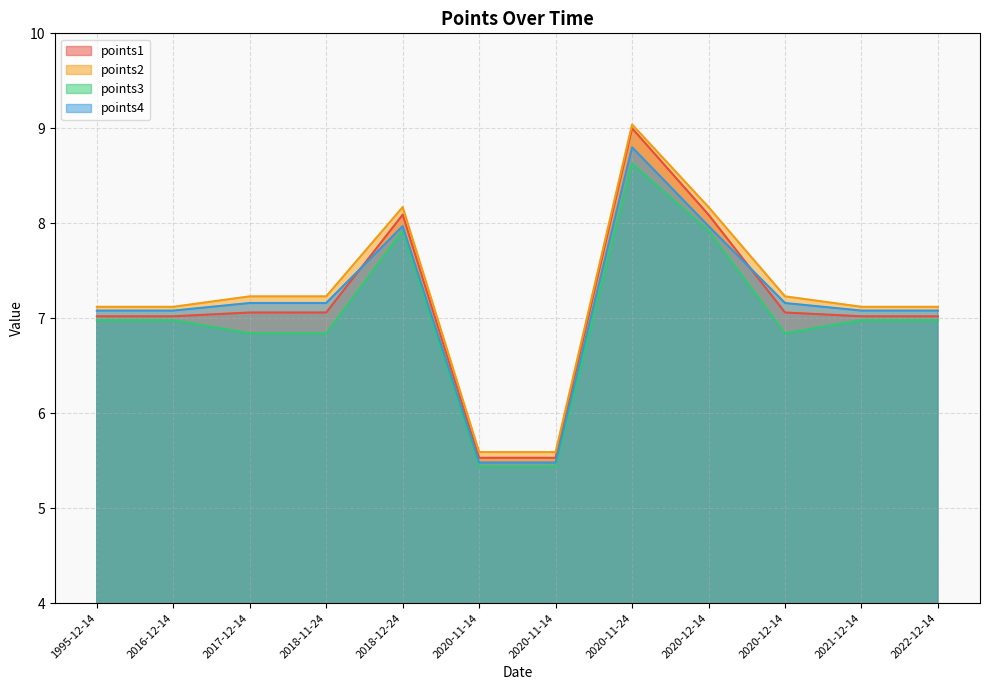

What is the maximum value shown in the chart?

9.0